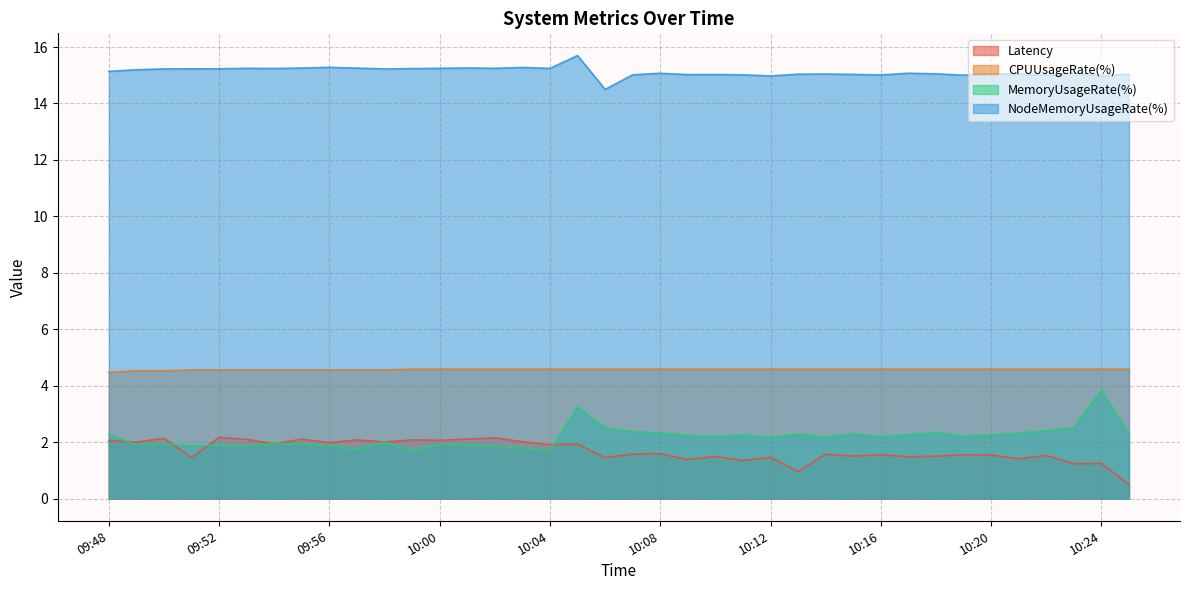

What is the label of the 22nd point from the left?

10:09